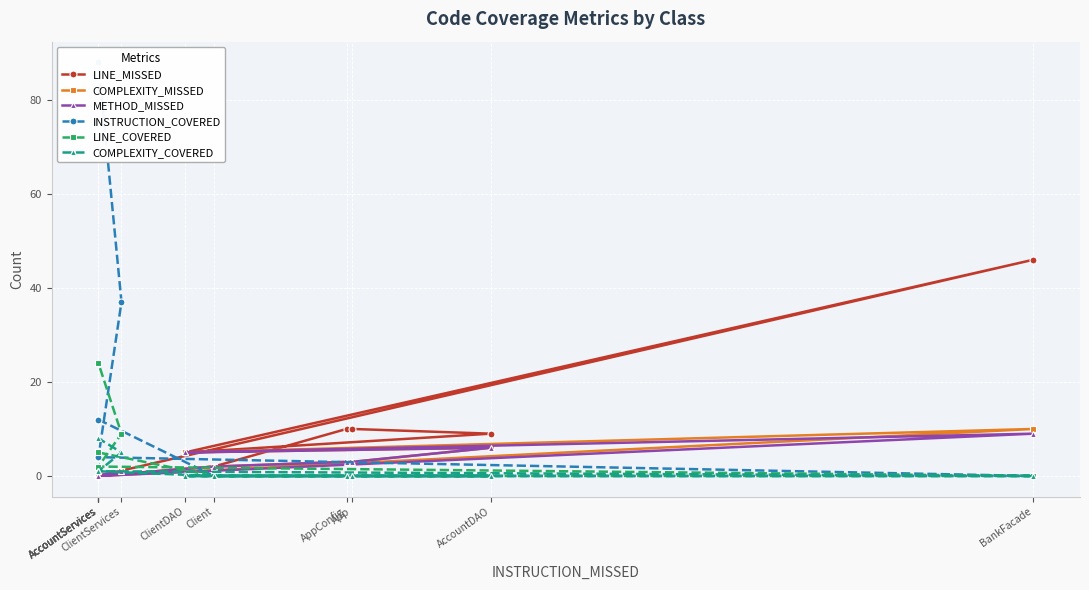

At which category is the sum across all series the highest?

AccountServices